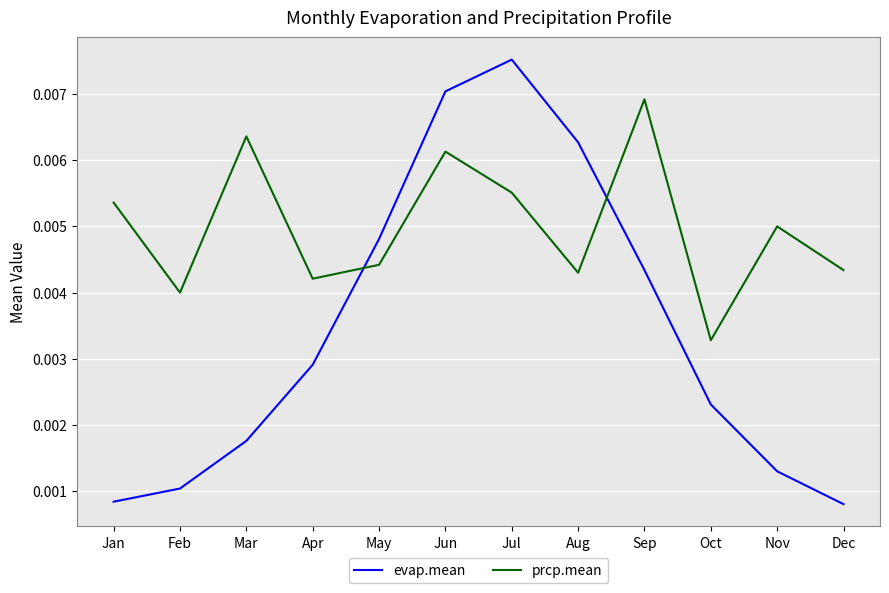

After their last crossing, which series has the higher values: evap.mean or prcp.mean?

prcp.mean